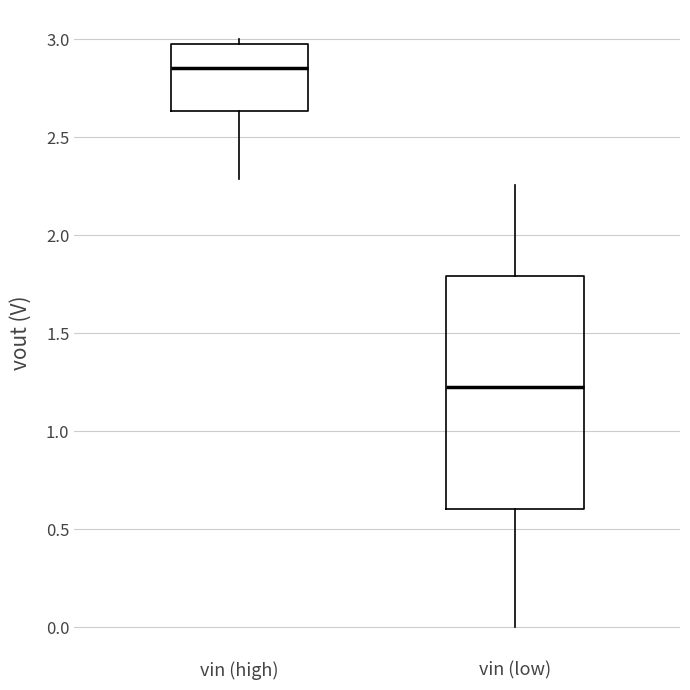

Which box is the tallest, from its lower edge to its upper edge?

vin (low)